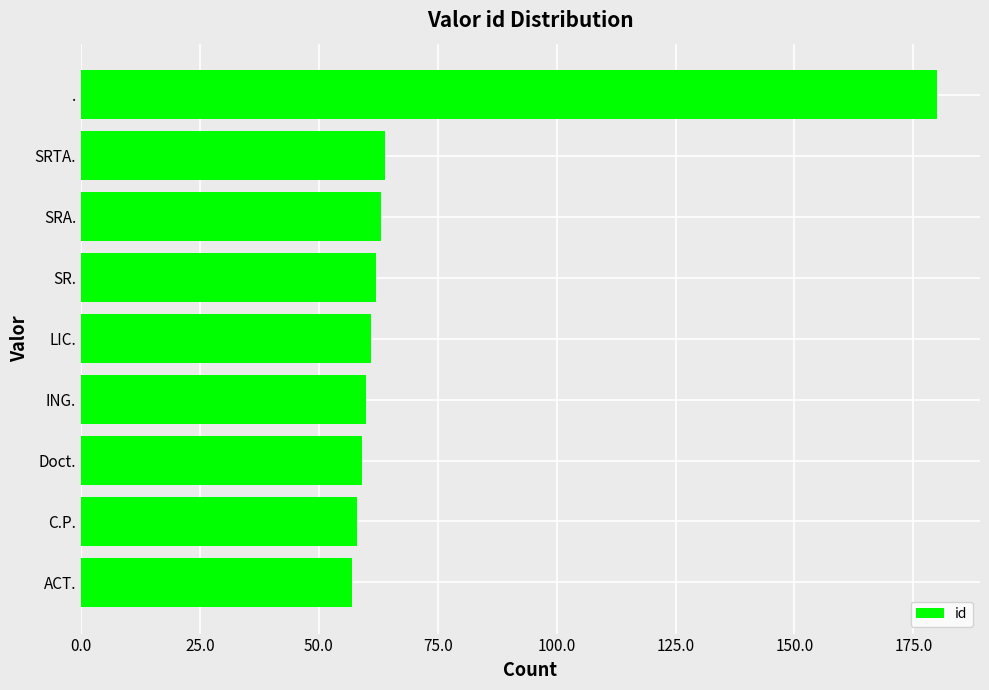

Count the number of categories in the chart.

9